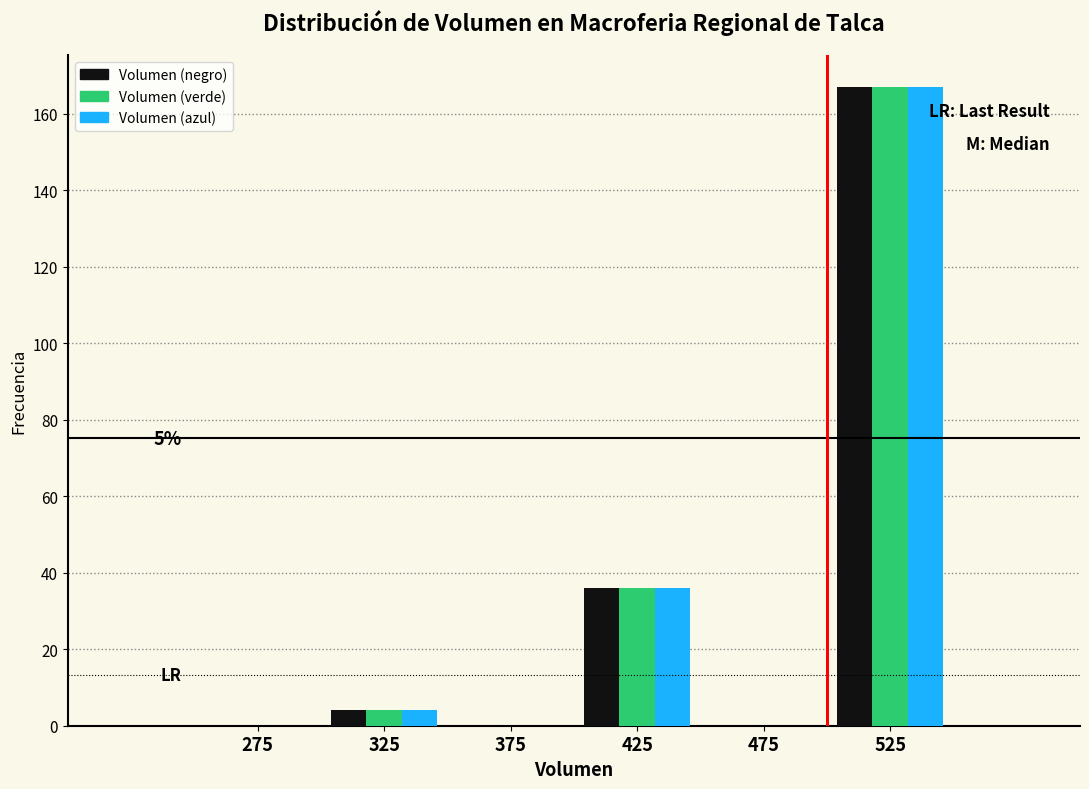

In the Volumen (azul) series, which range on the x-axis has the tallest bar?

500 to 550